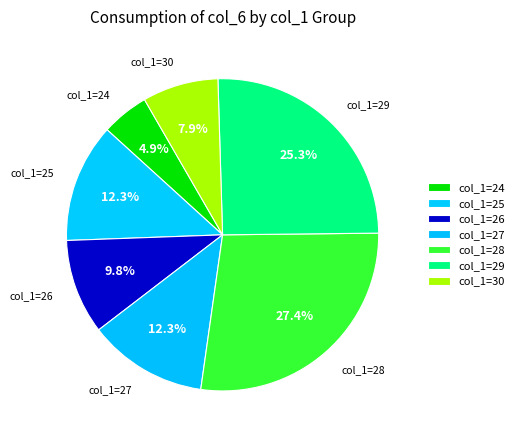

Which category has the smallest portion of the pie?

col_1=24